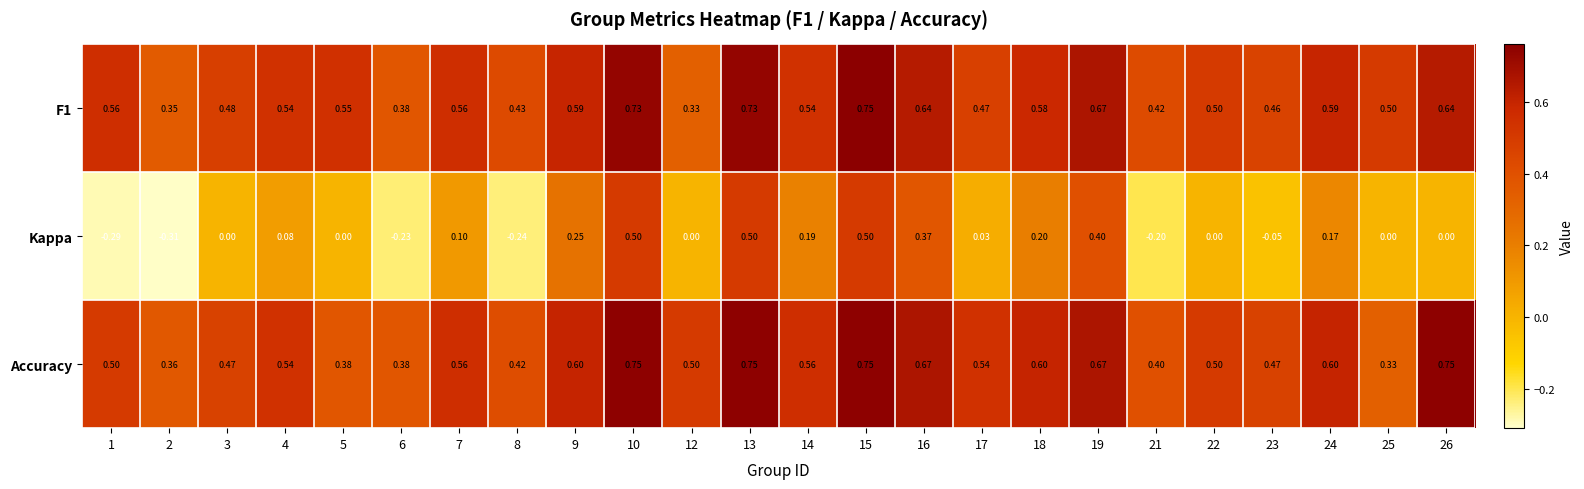

Which series has the largest range (max minus min)?

Kappa